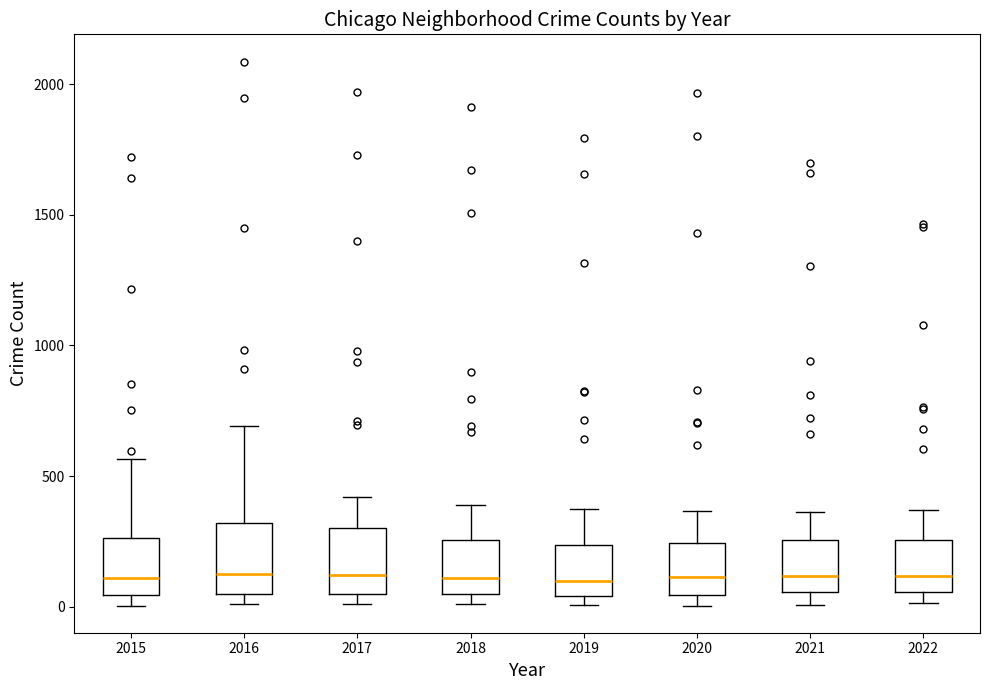

Reading left to right, transcribe this box plot: for each box, give where its median line is, the range the box spans, and where its two whiskers end, as read against the y-axis. The values are not printed on the chart, so give them approximately, as read against the axis.

2015: median 100, box 50 to 250, whiskers 0 to 550
2016: median 150, box 50 to 300, whiskers 0 to 700
2017: median 100, box 50 to 300, whiskers 0 to 400
2018: median 100, box 50 to 250, whiskers 0 to 400
2019: median 100, box 50 to 250, whiskers 0 to 400
2020: median 100, box 50 to 250, whiskers 0 to 350
2021: median 100, box 50 to 250, whiskers 0 to 350
2022: median 100, box 50 to 250, whiskers 0 to 350